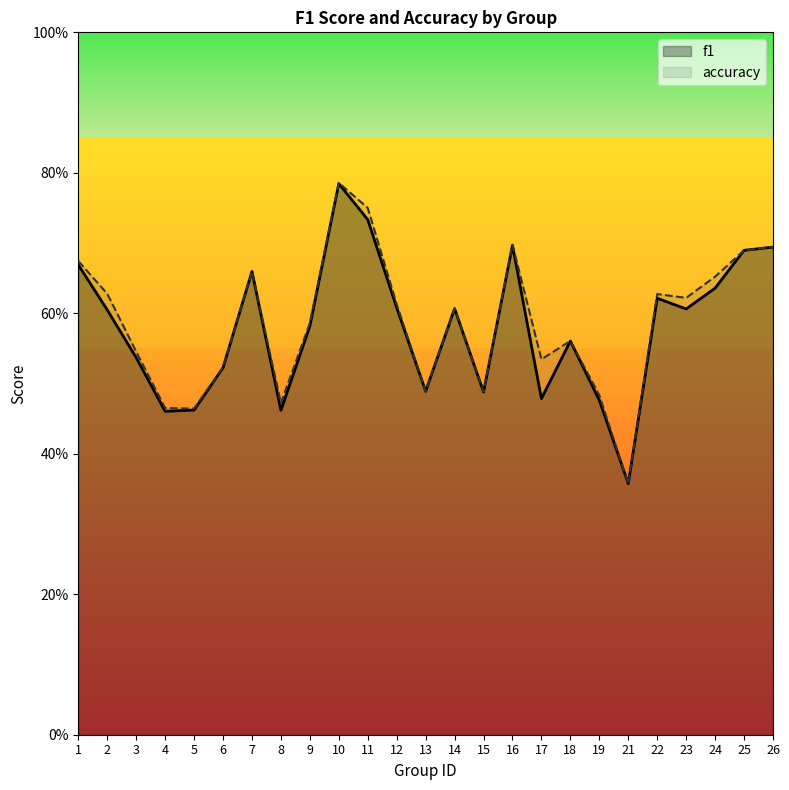

What is the sum of all accuracy values?

14.7